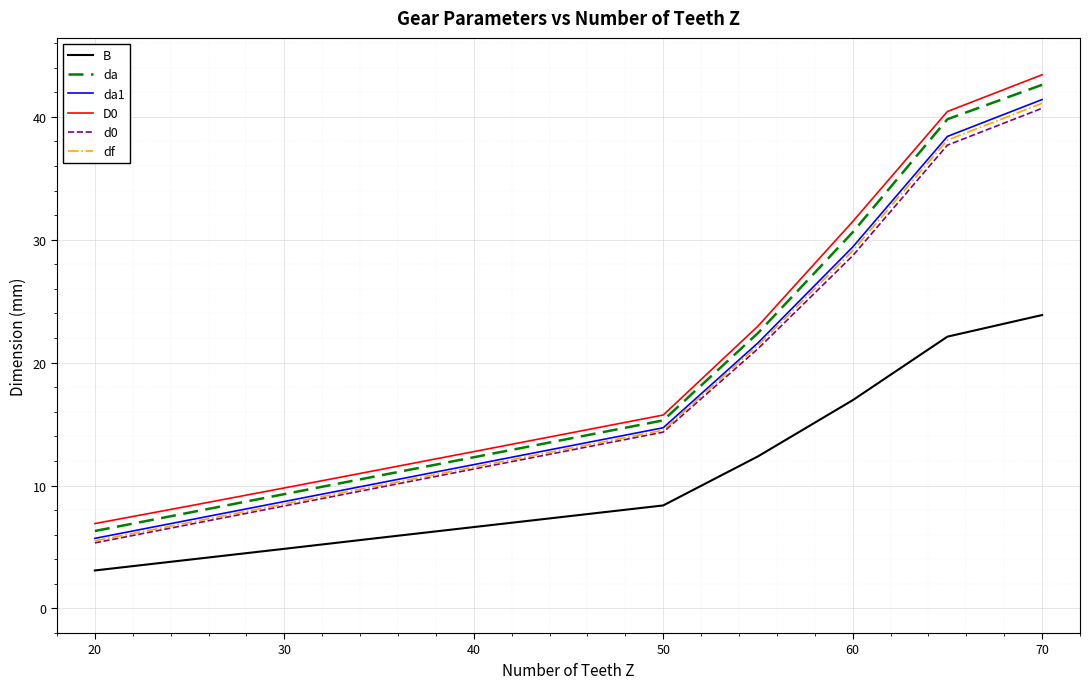

Does the chart display data point markers on the line(s)?

No